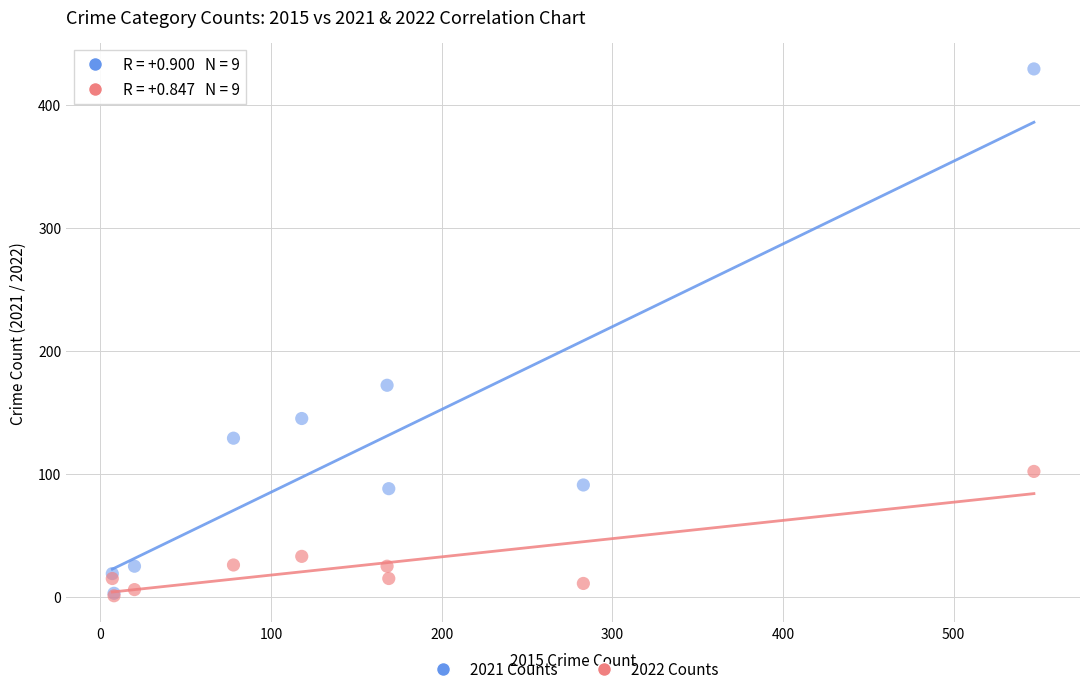

In the 2022 Counts series, what Y value is closest to 51?

33